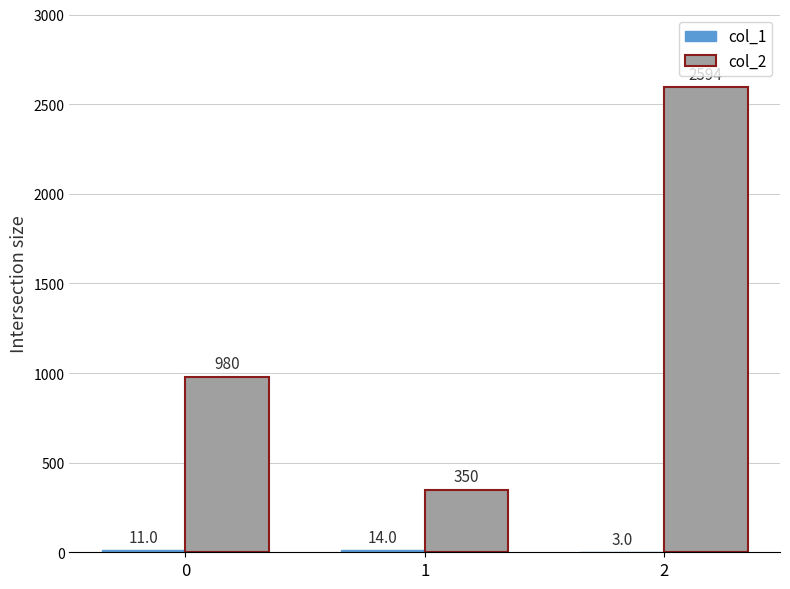

What is the highest value of the col_2 series?

2594